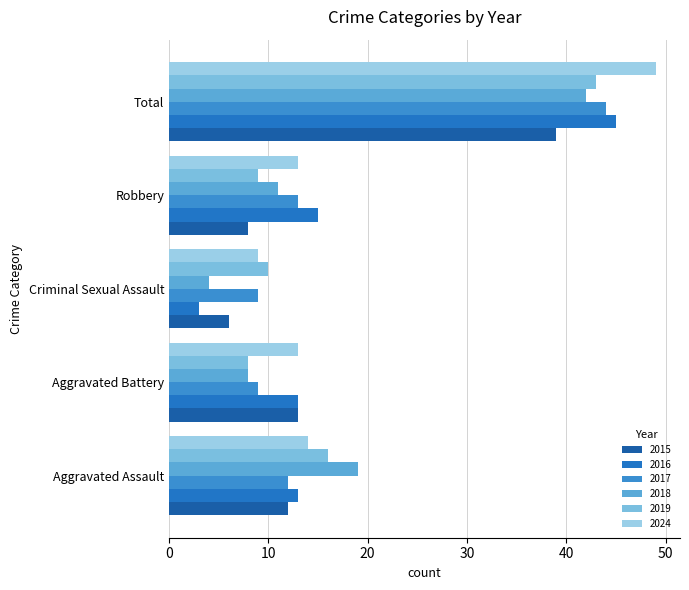

What is the difference between the second highest and second lowest values in the 2024 series?

1